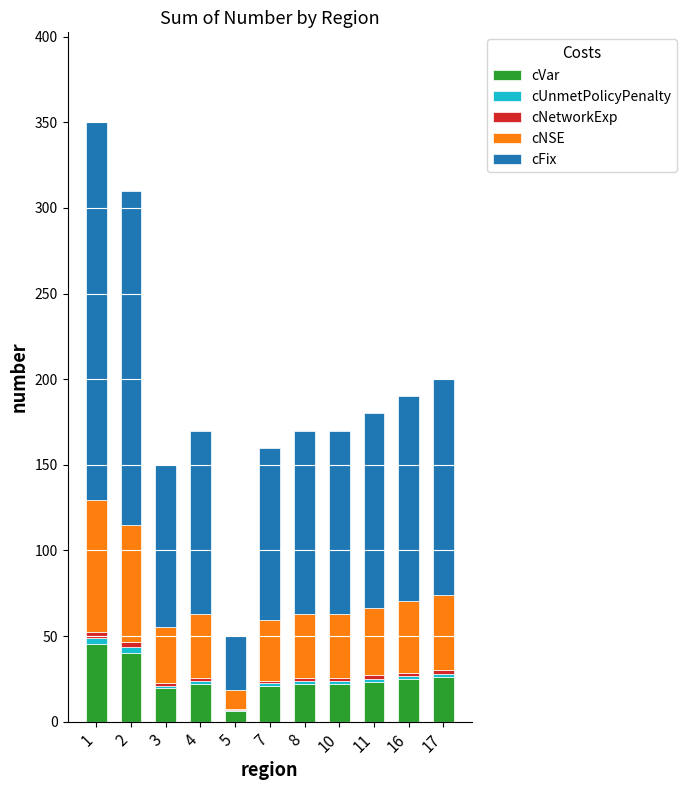

What is the maximum value for cVar?

45.5